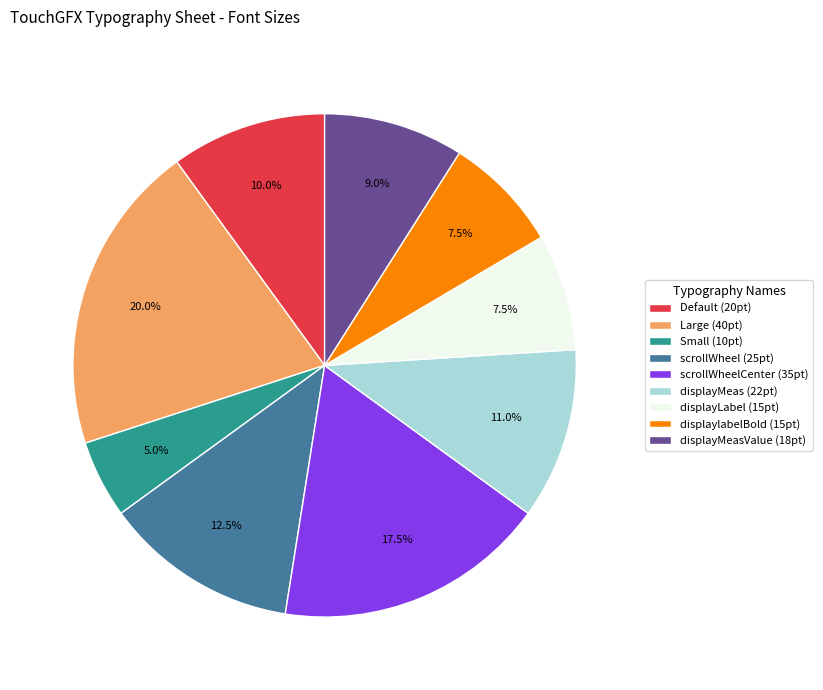

Does any single category account for the majority?

No